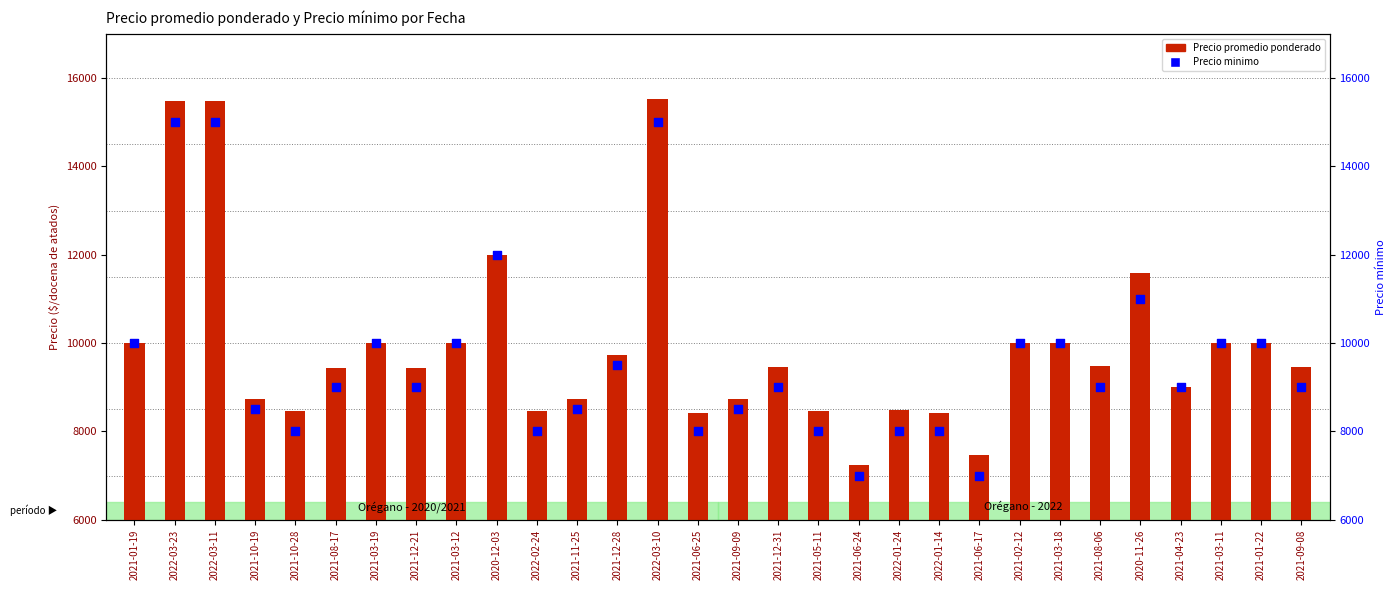

Which series has the largest total across all categories?

Precio promedio ponderado